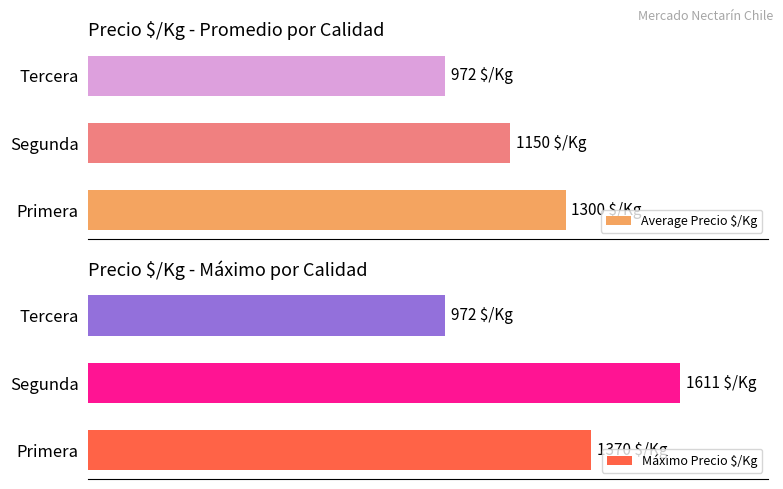

What is the approximate value of Average Precio $/Kg at Tercera?

972.0